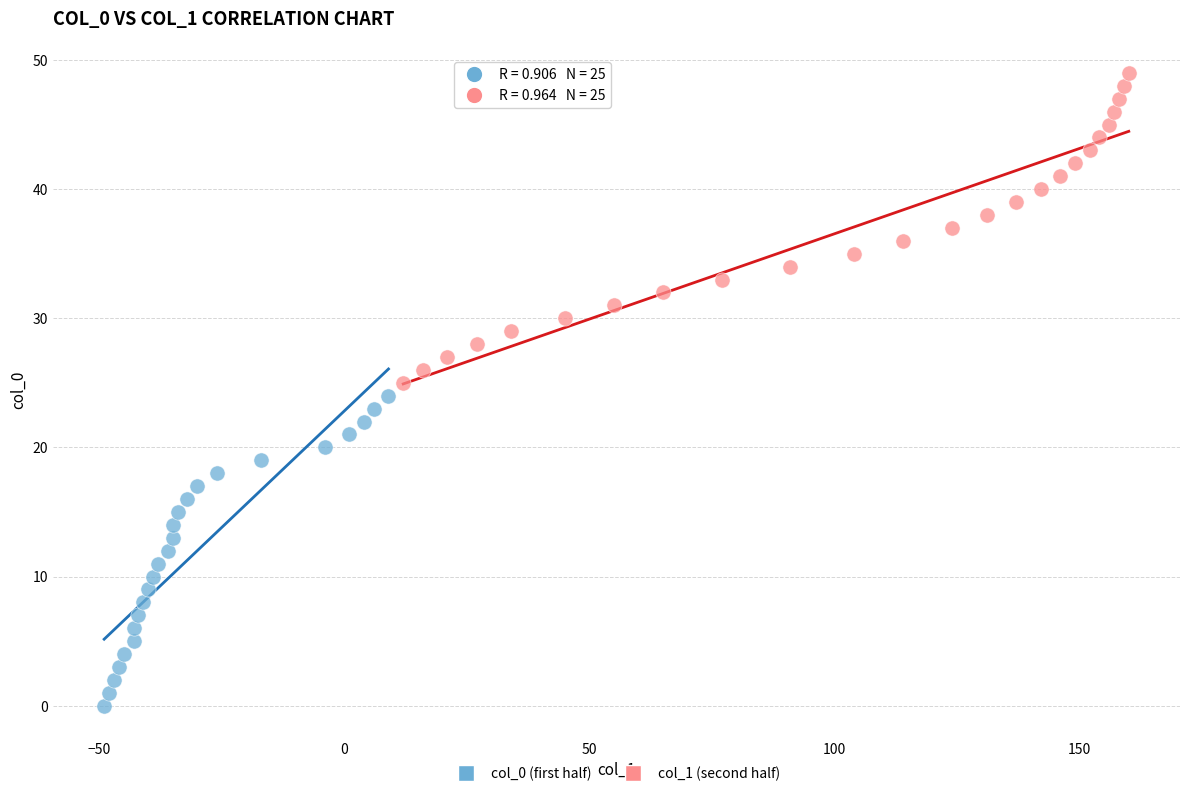

Which series contains the lowest Y value?

col_0 (first half)